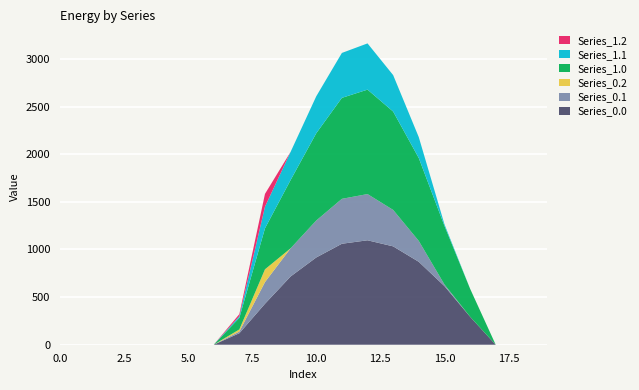

Reading left to right, what are all the values shown in this chart?

Series_0.0: 0=0.0	1=0.0	2=0.0	3=0.0	4=0.0	5=0.0	6=0.0	7=120.6	8=430.3	9=716.9	10=916.2	11=1060.3	12=1096.7	13=1032.9	14=870.6	15=615.9	16=294.5	17=0.0	18=0.0	19=0.0
Series_0.1: 0=0.0	1=0.0	2=0.0	3=0.0	4=0.0	5=0.0	6=0.0	7=17.7	8=227.5	9=295.9	10=388.1	11=471.7	12=485.4	13=382.7	14=219.2	15=17.3	16=0.0	17=0.0	18=0.0	19=0.0
Series_0.2: 0=0.0	1=0.0	2=0.0	3=0.0	4=0.0	5=0.0	6=0.0	7=22.3	8=134.2	9=0.0	10=0.0	11=0.0	12=0.0	13=0.0	14=0.0	15=0.0	16=0.0	17=0.0	18=0.0	19=0.0
Series_1.0: 0=0.0	1=0.0	2=0.0	3=0.0	4=0.0	5=0.0	6=0.0	7=120.6	8=430.3	9=716.9	10=916.2	11=1060.3	12=1096.7	13=1032.9	14=870.6	15=615.9	16=294.5	17=0.0	18=0.0	19=0.0
Series_1.1: 0=0.0	1=0.0	2=0.0	3=0.0	4=0.0	5=0.0	6=0.0	7=17.7	8=227.5	9=295.9	10=388.1	11=471.7	12=485.4	13=382.7	14=219.2	15=17.3	16=0.0	17=0.0	18=0.0	19=0.0
Series_1.2: 0=0.0	1=0.0	2=0.0	3=0.0	4=0.0	5=0.0	6=0.0	7=22.3	8=134.2	9=0.0	10=0.0	11=0.0	12=0.0	13=0.0	14=0.0	15=0.0	16=0.0	17=0.0	18=0.0	19=0.0